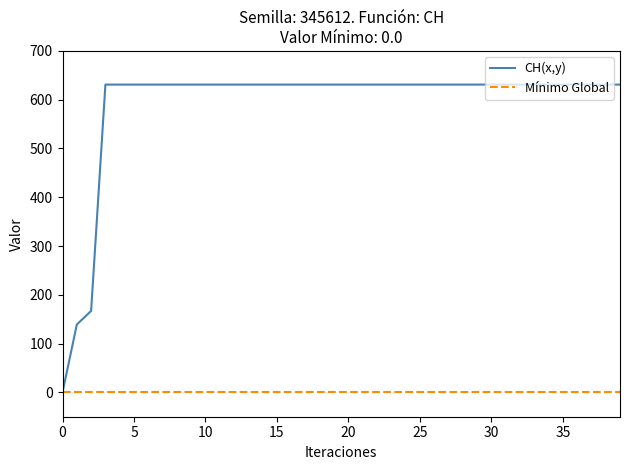

The value at 2020-06-08 is 631. True or false?

True